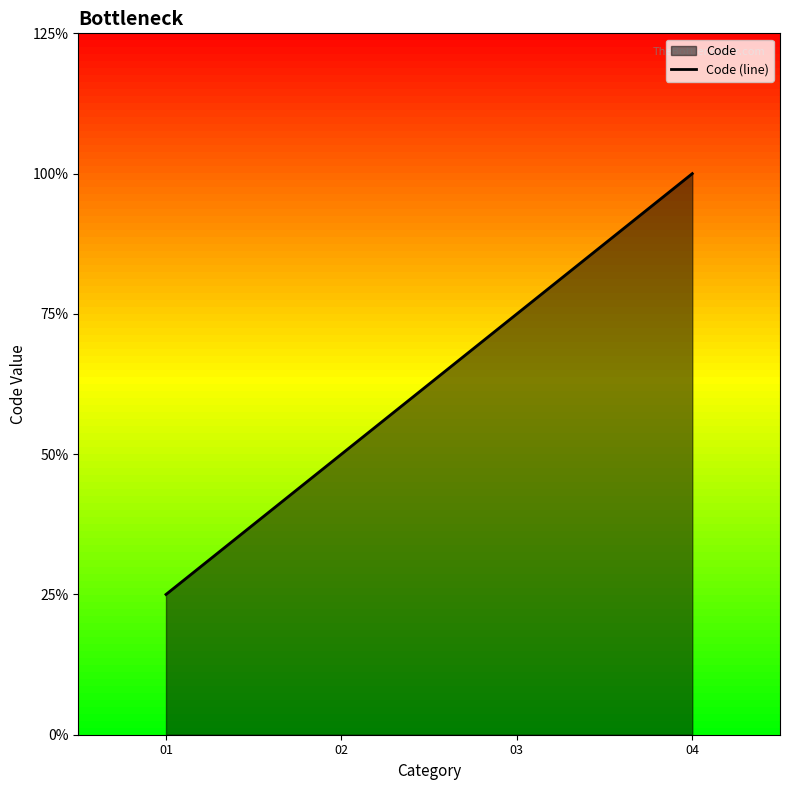

Where does the data first go above 3?

04